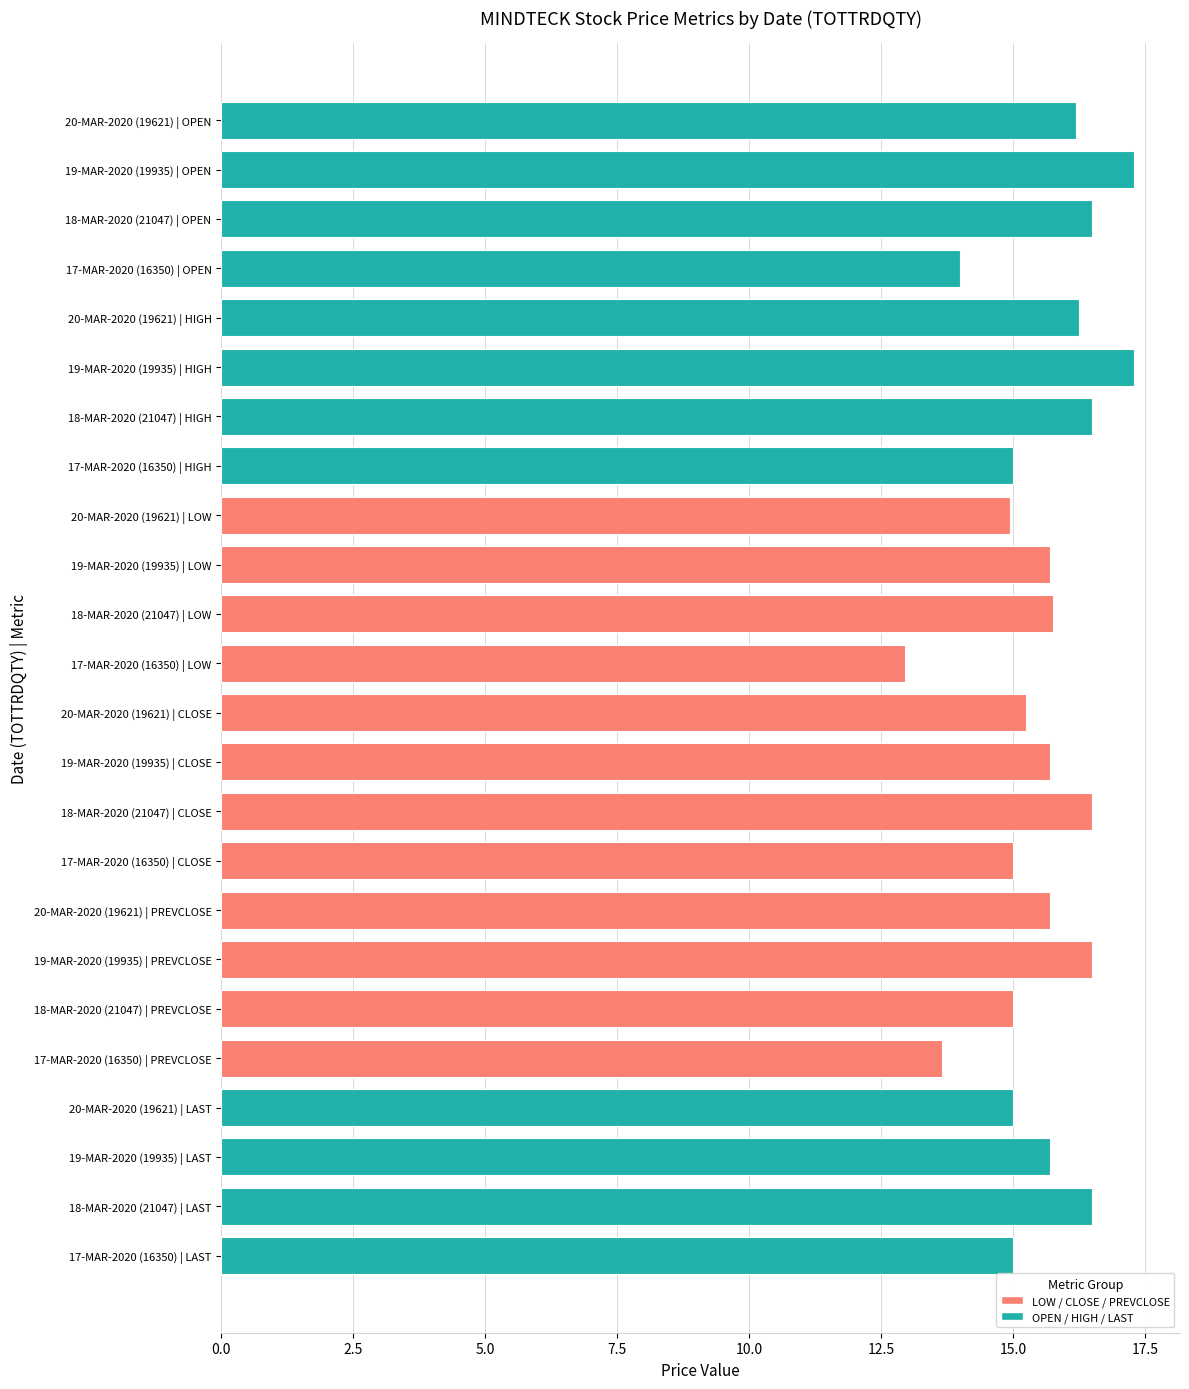

What is the ratio of the value at 19-MAR-2020 (19935) | PREVCLOSE to the value at 19-MAR-2020 (19935) | CLOSE?

1.1